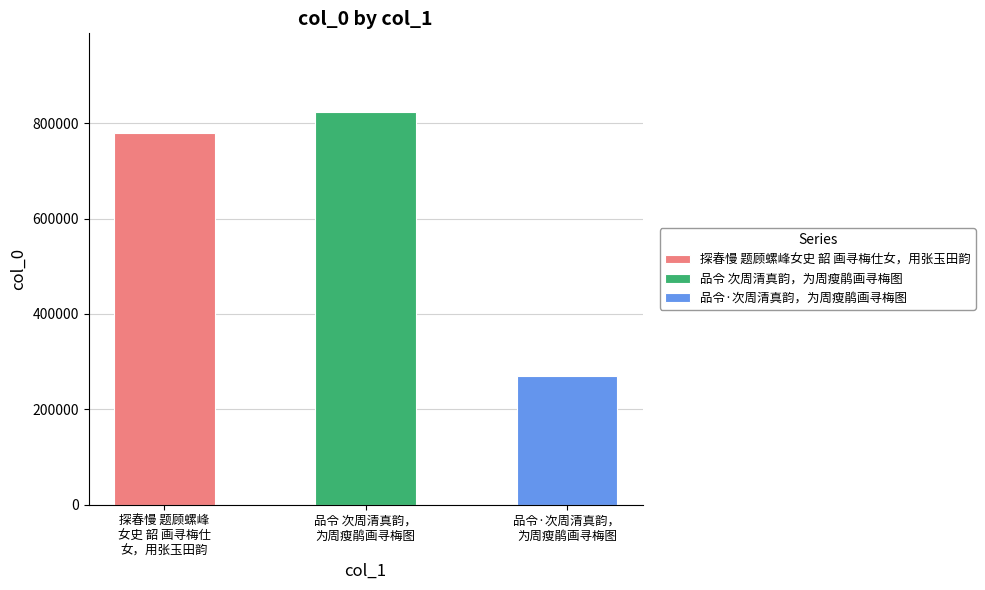

Rank the categories by value from lowest to highest.

品令·次周清真韵，为周瘦鹃画寻梅图, 探春慢 题顾螺峰女史 韶 画寻梅仕女，用张玉田韵, 品令 次周清真韵，为周瘦鹃画寻梅图